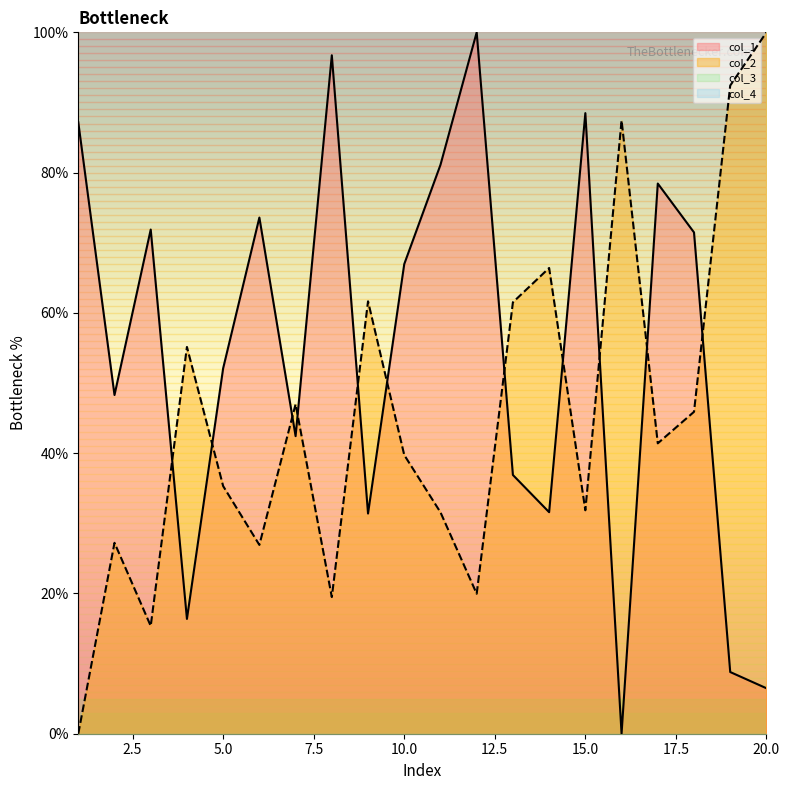

Where is col_2 nearest to the value 50?

7